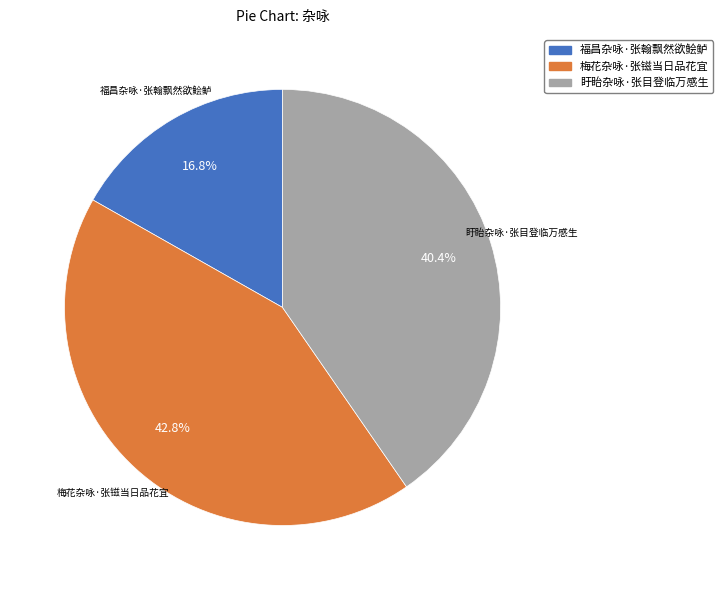

Count the number of slices in the pie.

3